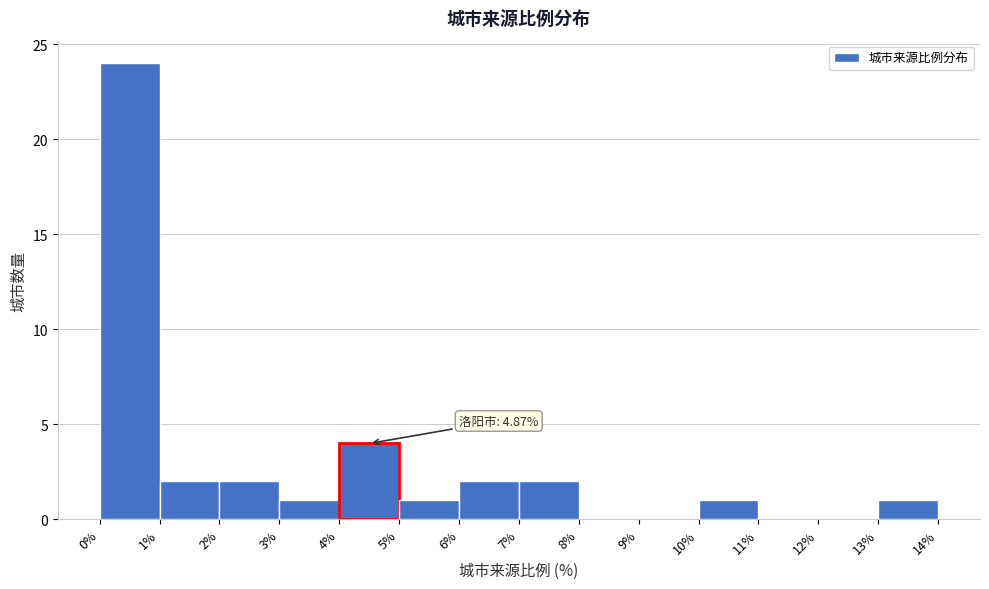

Over which range of the x-axis is the bar tallest?

0% to 1%